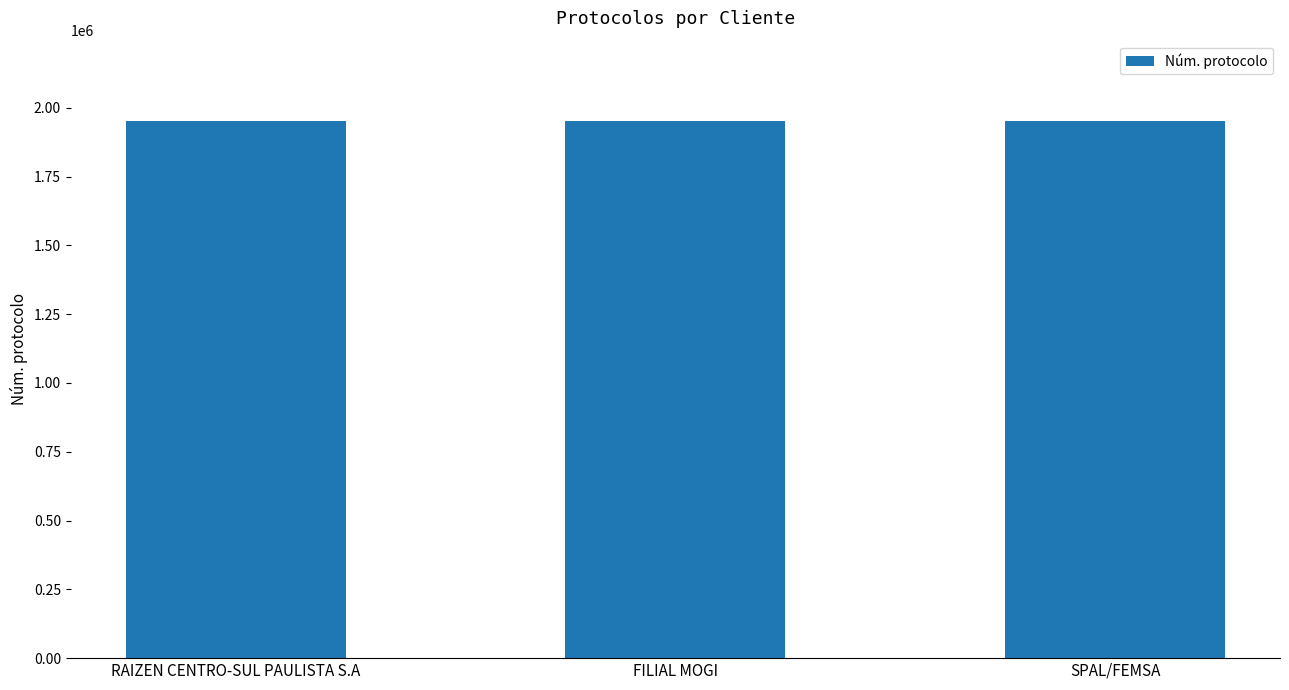

What is the sum of all values?

5854034